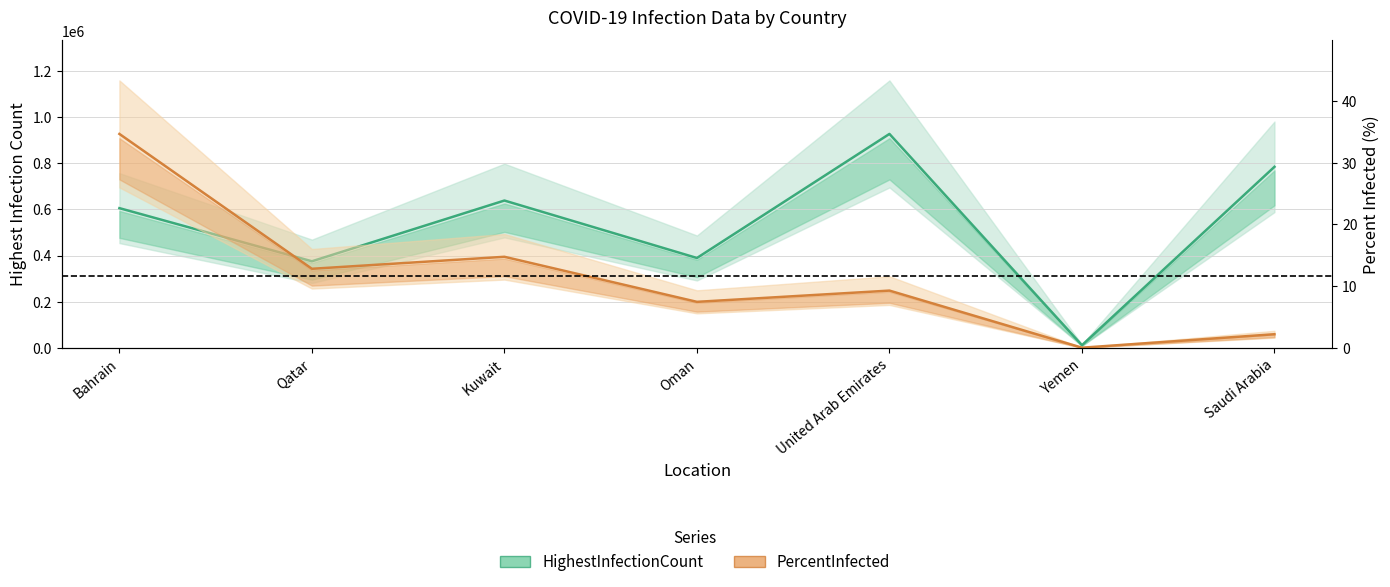

Reading left to right, transcribe all the data shown in this chart.

HighestInfectionCount: 605756.0	375481.0	638708.0	389758.0	927387.0	11823.0	784837.0
PercentInfected: 34.6	12.8	14.8	7.5	9.3	0.0	2.2